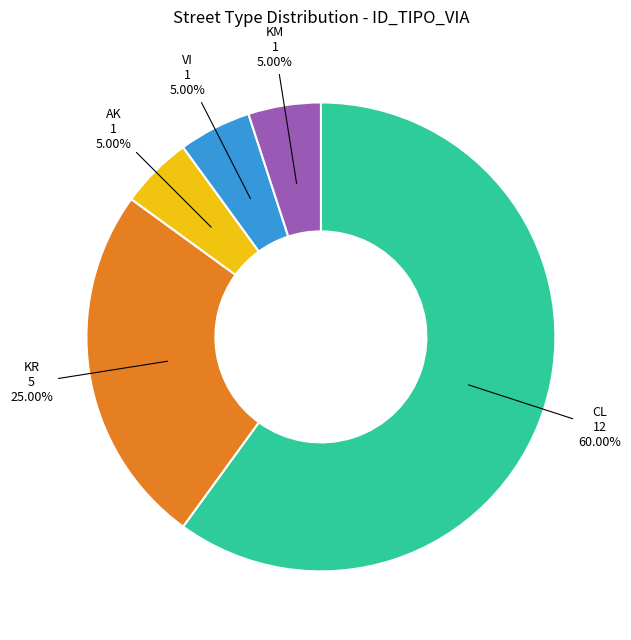

Which slice is the largest?

CL